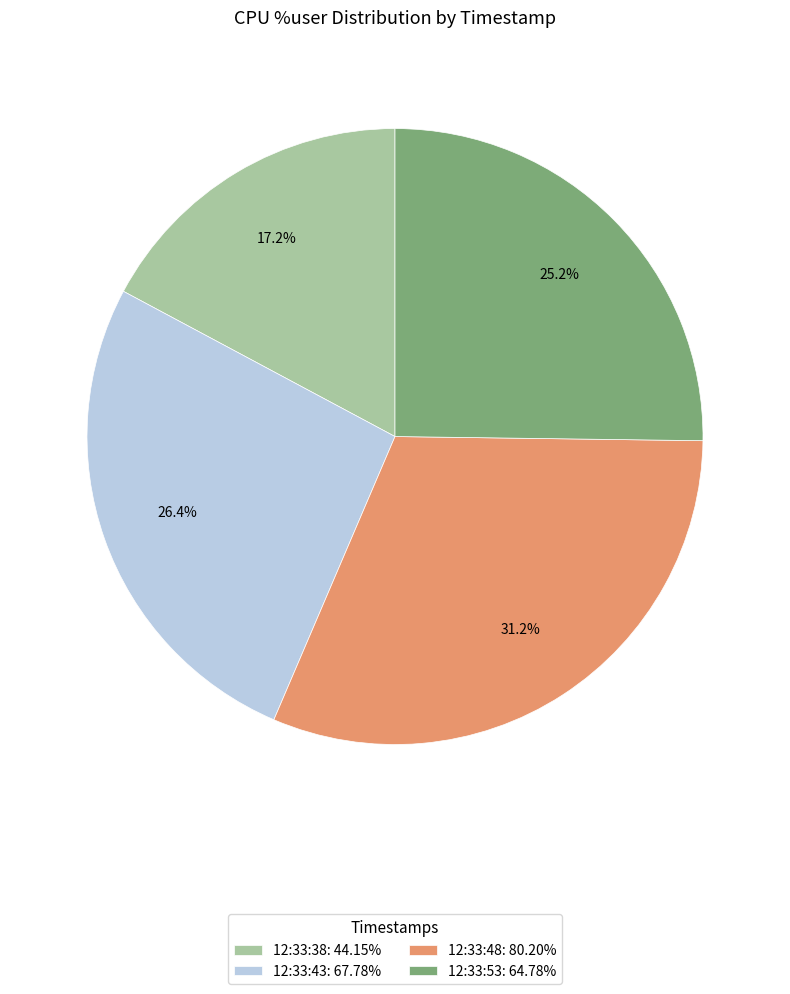

Count the number of slices in the pie.

4